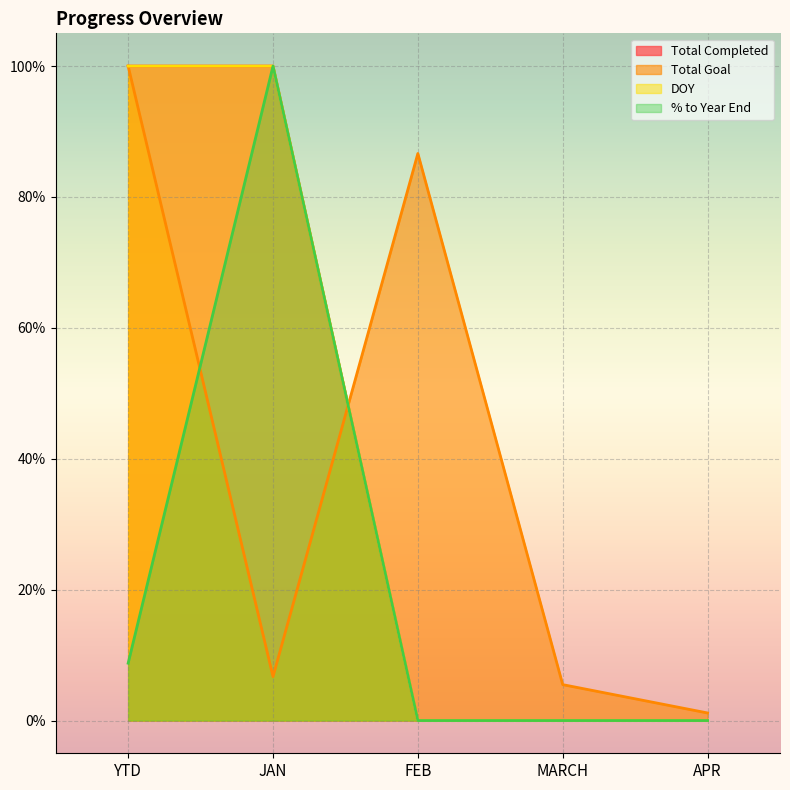

What is the total value across all series at APR?

1.2